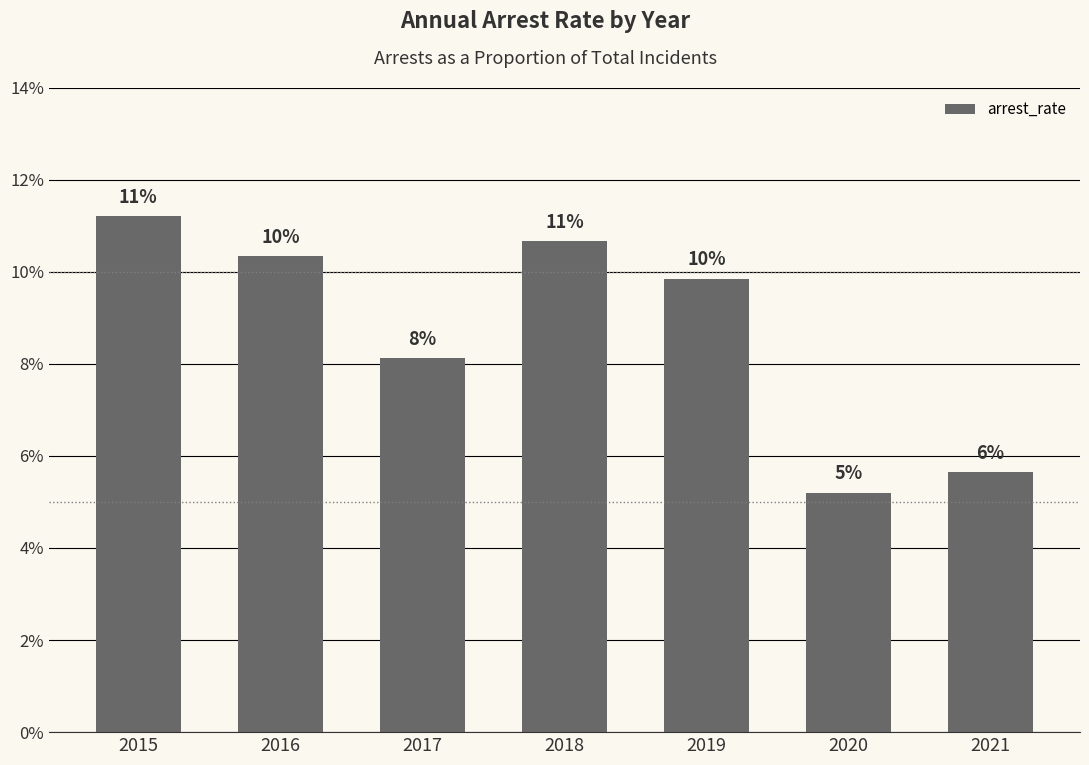

Does the chart contain any negative values?

No